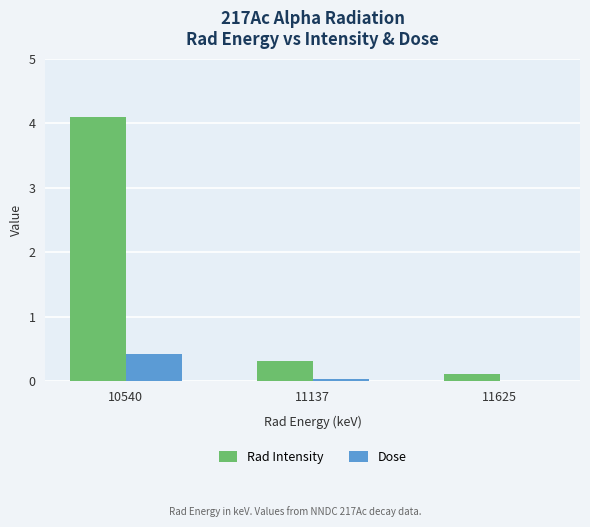

Which series has the largest total across all categories?

Rad Intensity